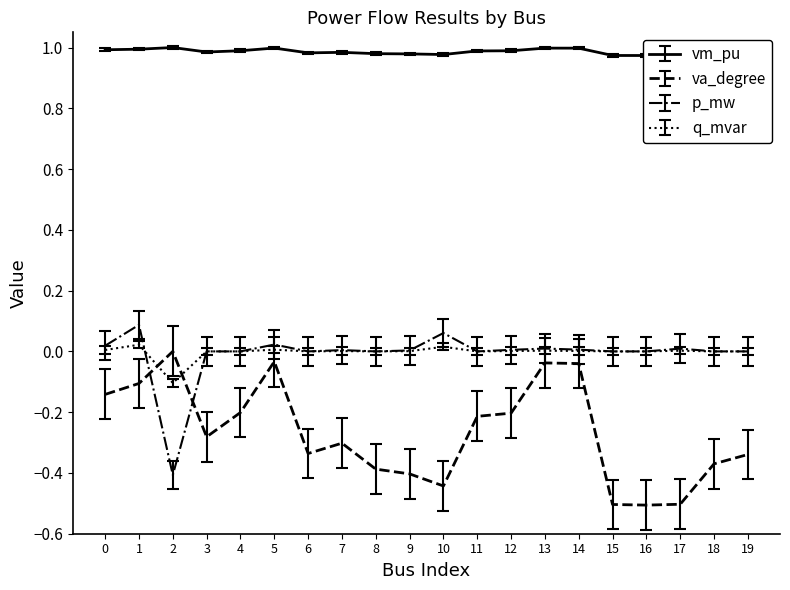

How many negative values does the q_mvar series have?

1